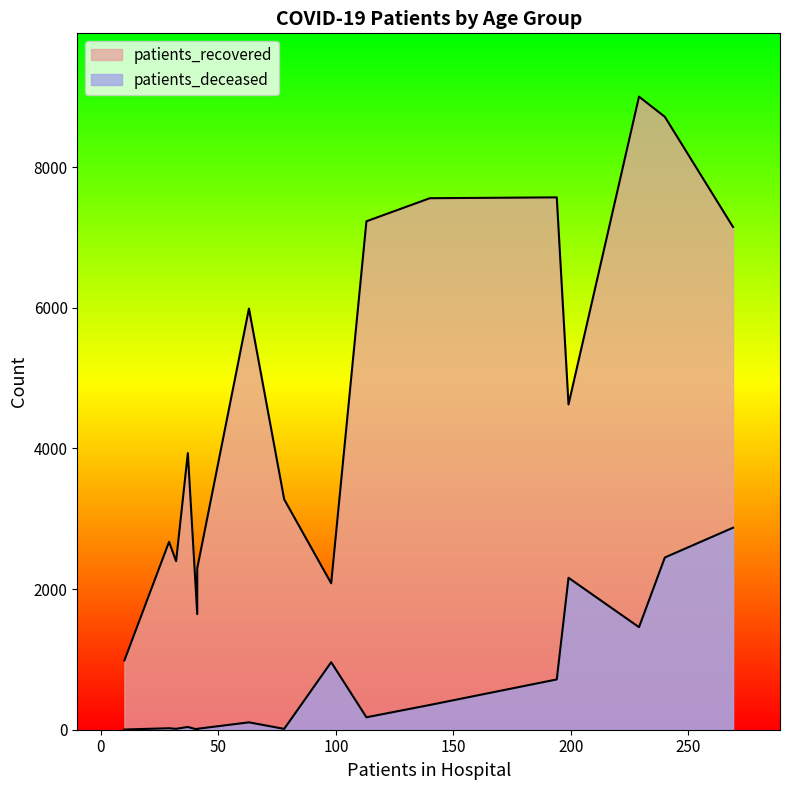

What is the difference between the maximum and minimum values in the patients_deceased series?

2869